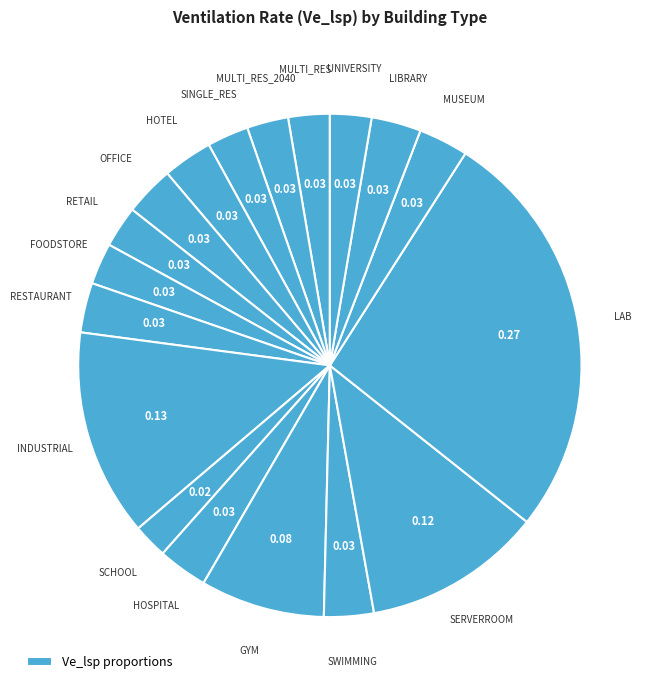

How many slices are in this pie chart?

18